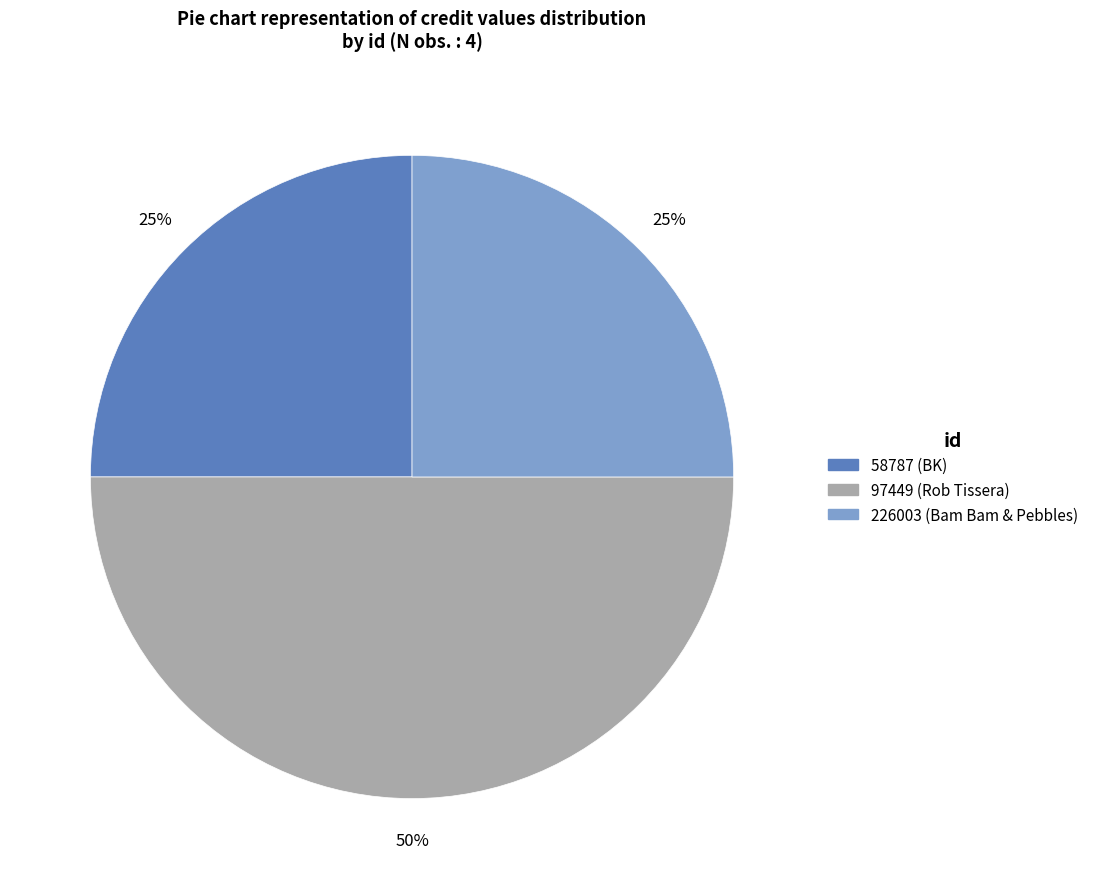

To the nearest percent, what is the average slice percentage?

33%